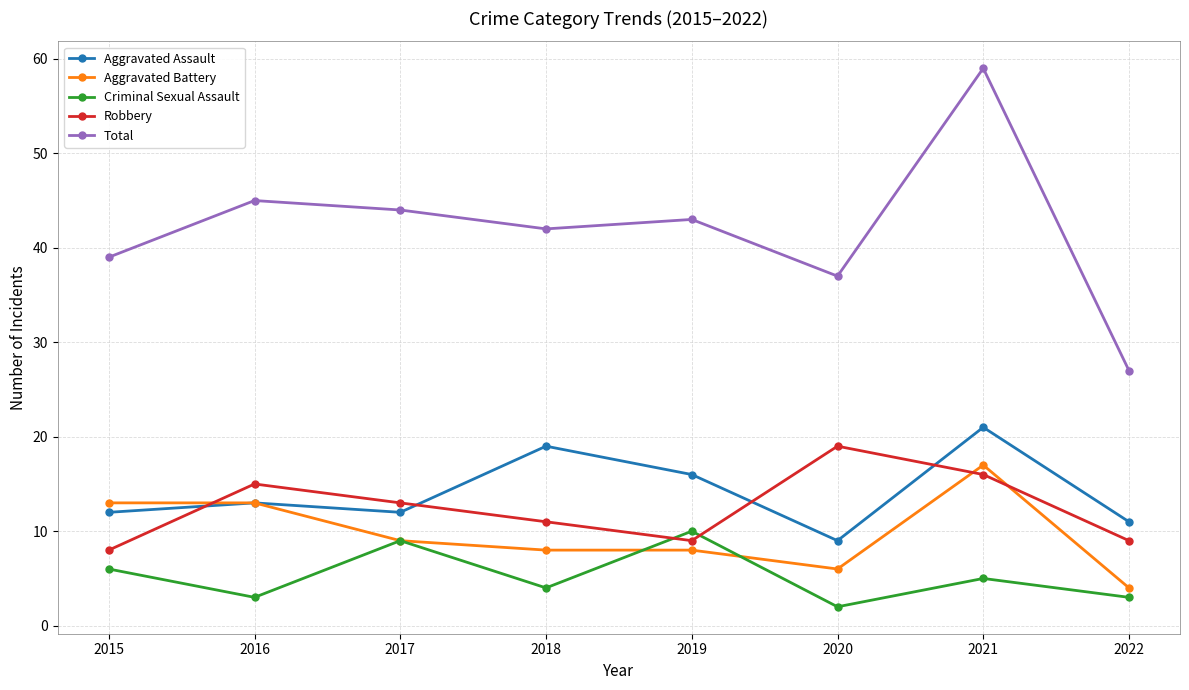

What is the spread (max minus min) of values at 2021?

54